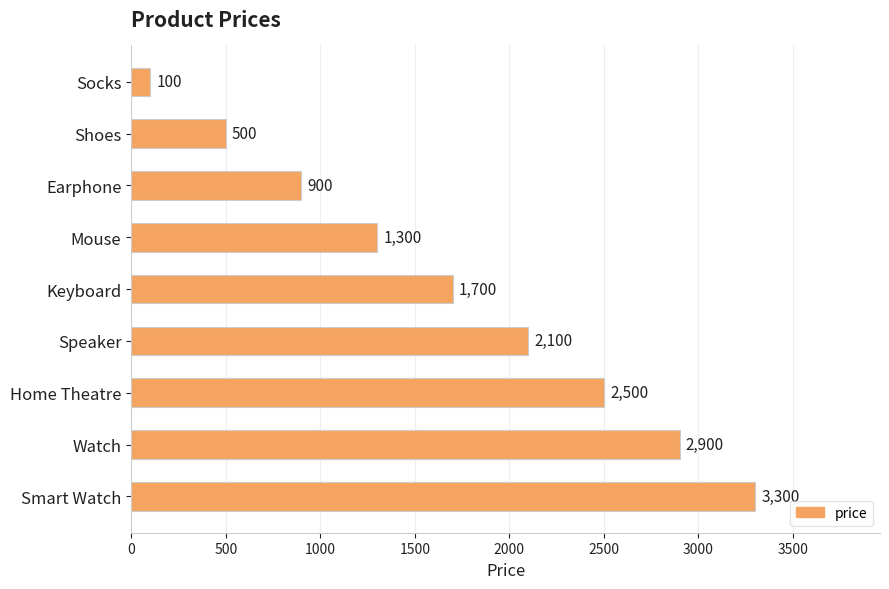

List the labels in order of value, largest first.

Smart Watch, Watch, Home Theatre, Speaker, Keyboard, Mouse, Earphone, Shoes, Socks